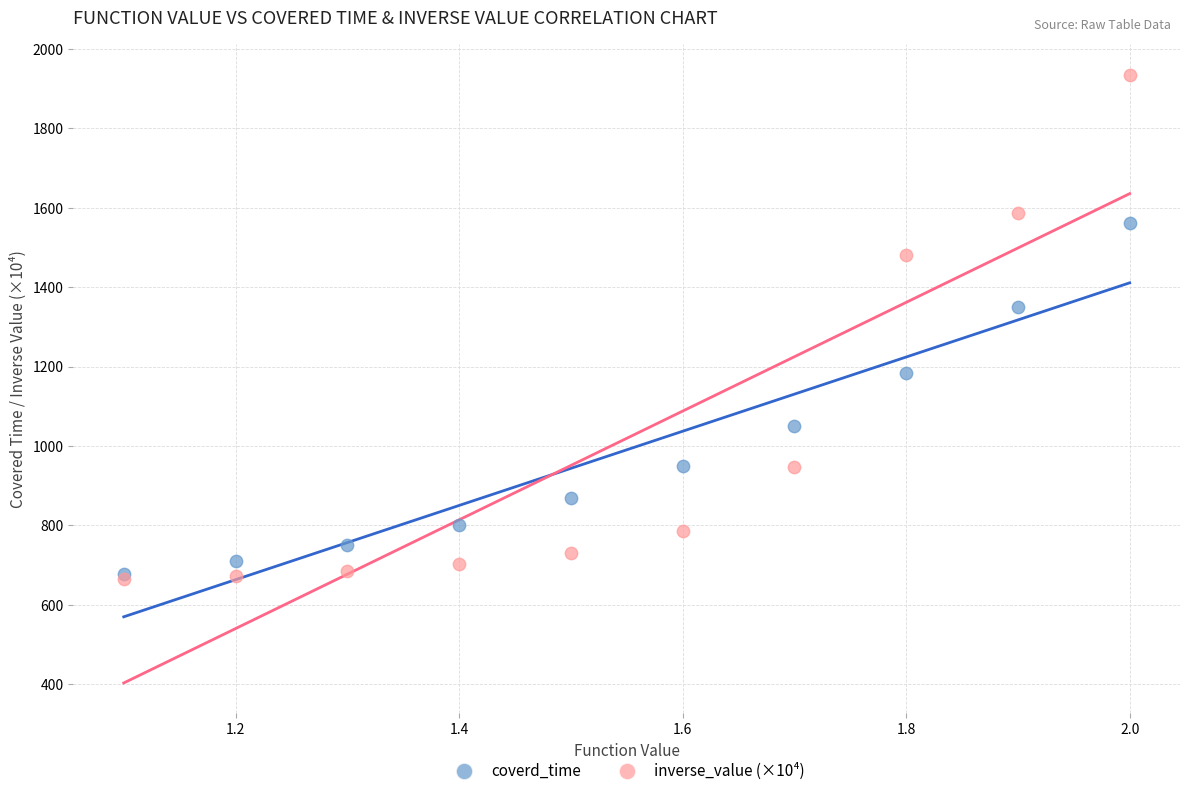

Across all series, what Y value is closest to 1299?

1350.0